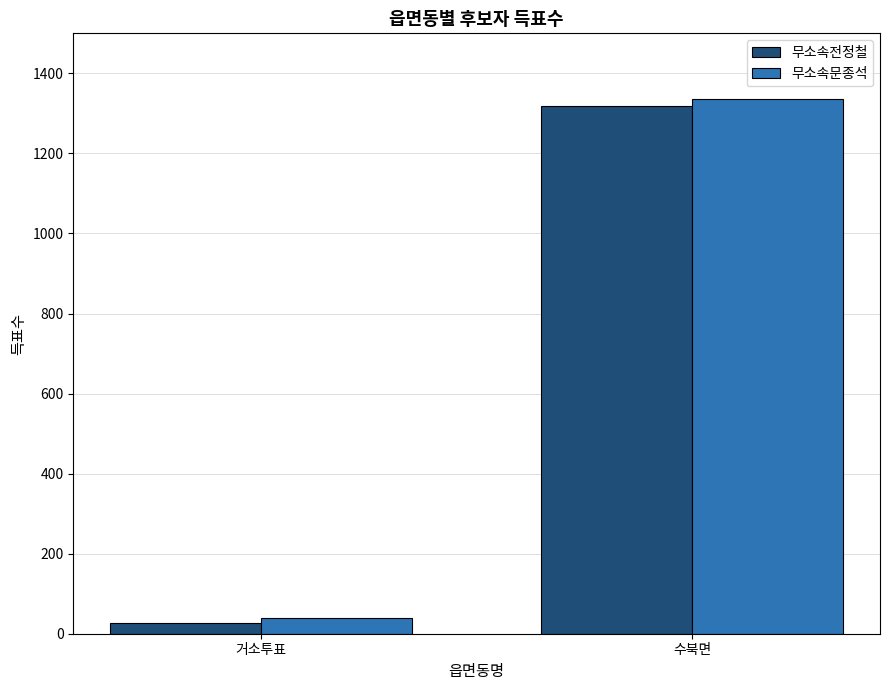

How many bars are there in each group?

2